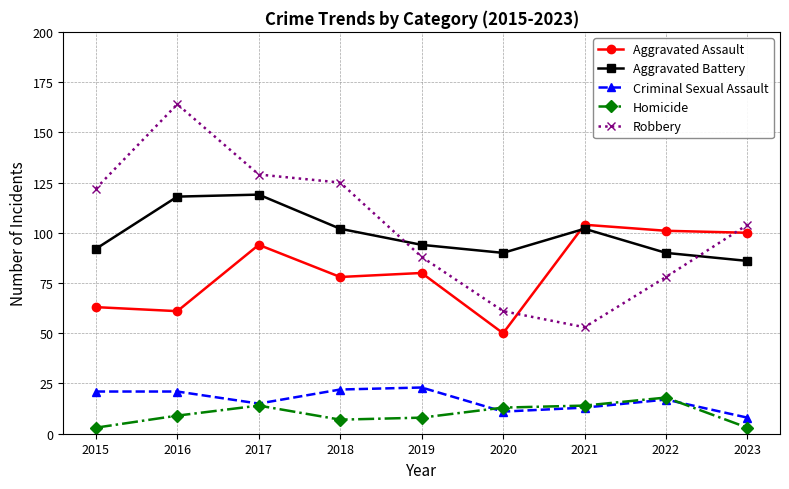

Is the value of Robbery at 2018 greater than the value of Criminal Sexual Assault at 2017?

Yes